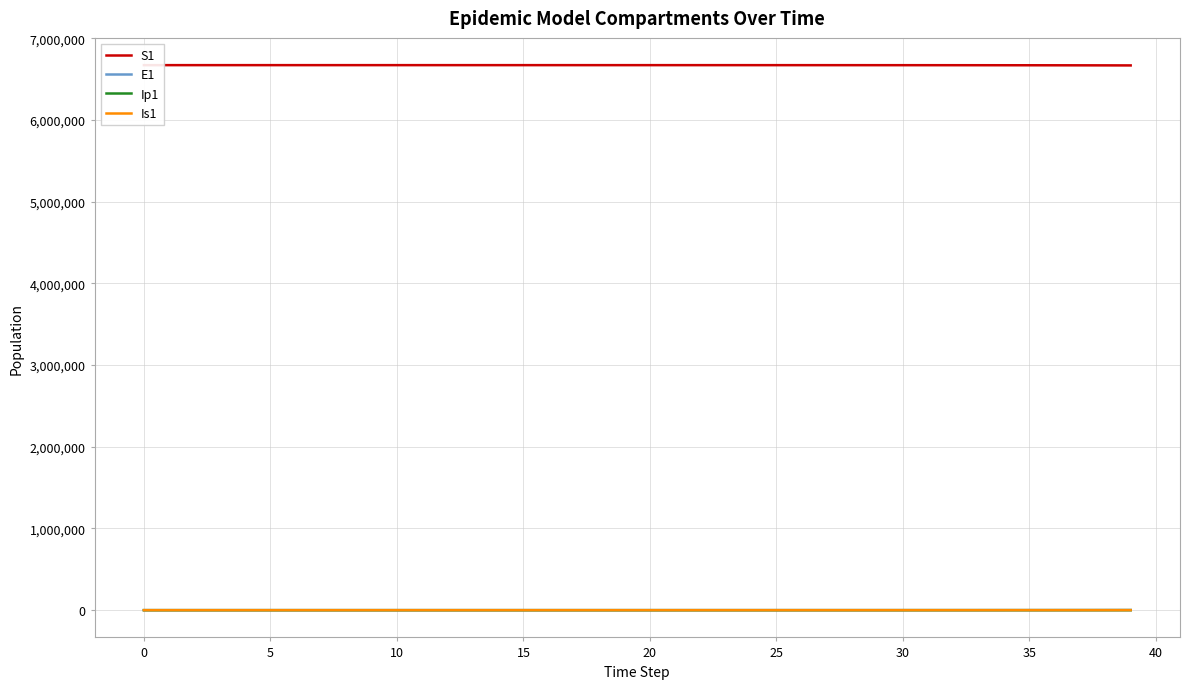

The Ip1 series shows 0.1 at 10. True or false?

True